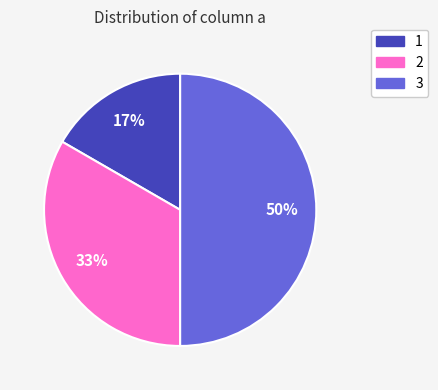

To the nearest percent, what is the average slice percentage?

33%